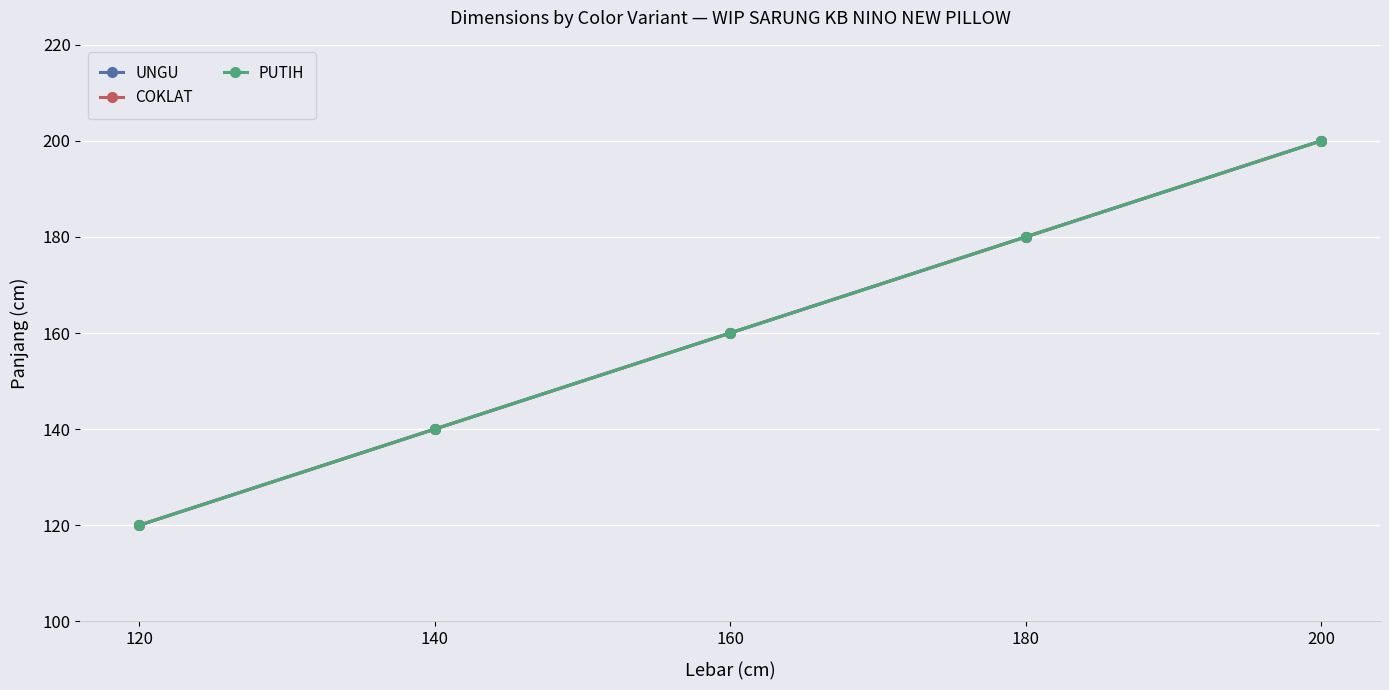

What are all the series names shown in the legend?

UNGU, COKLAT, PUTIH